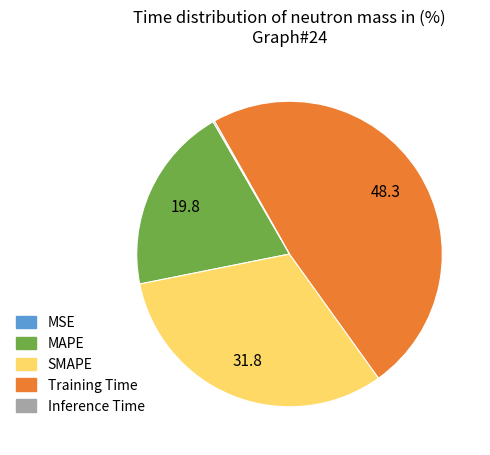

Is it true that Training Time is 48% of the pie?

True